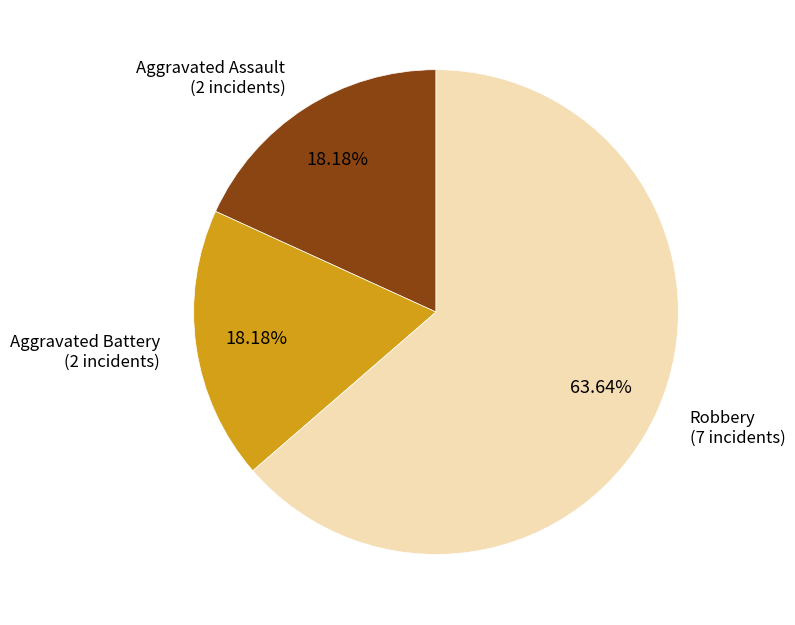

Is there any slice that represents more than half of the pie?

Yes